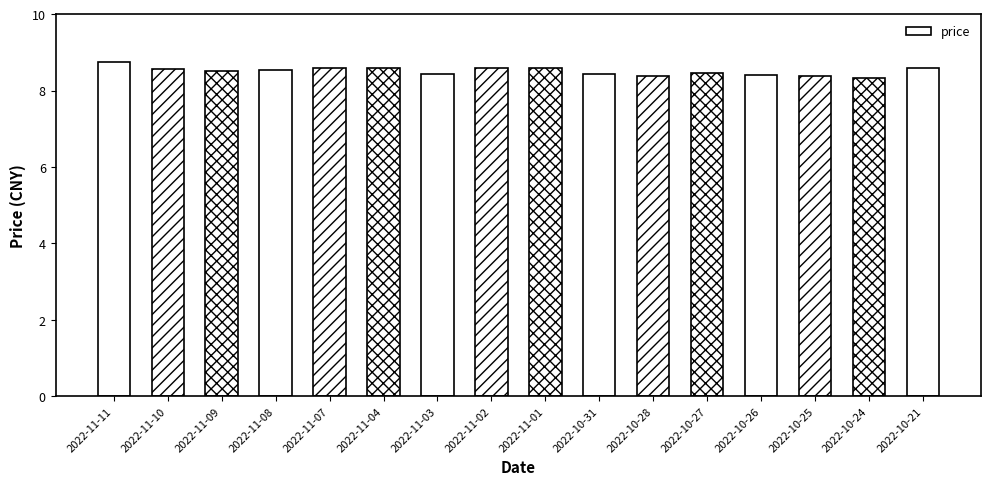

What is the change in value from 2022-11-09 to 2022-10-25?

-0.1